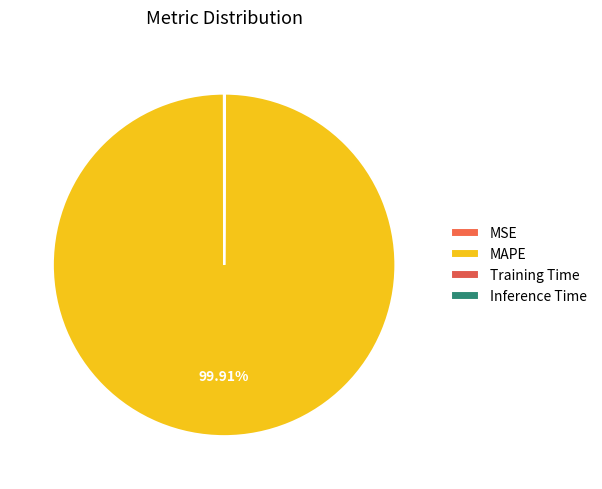

What is the total percentage of MAPE and Inference Time?

99.9%